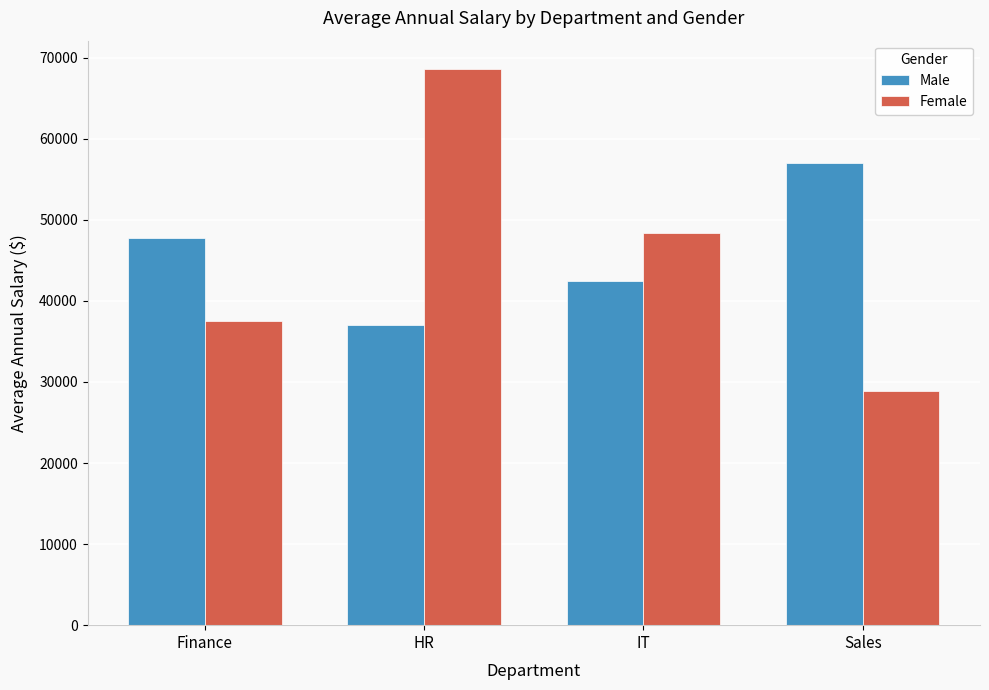

How many bars are there in total?

8